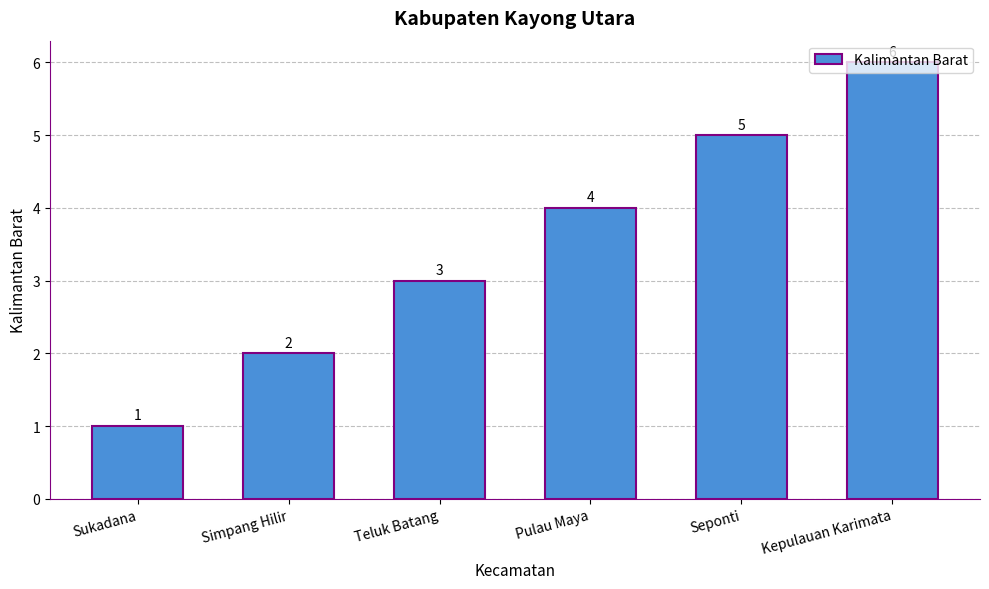

Reading right to left, list all the values displayed in this chart.

6	5	4	3	2	1